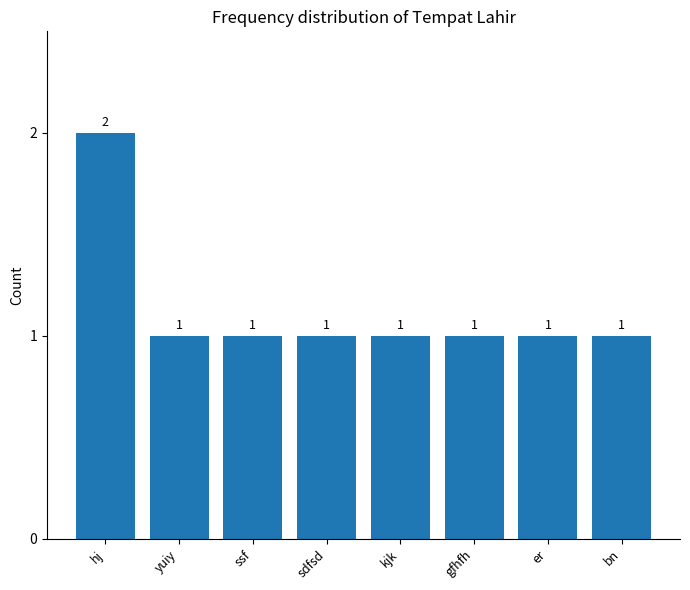

The value at hj is 2. True or false?

True